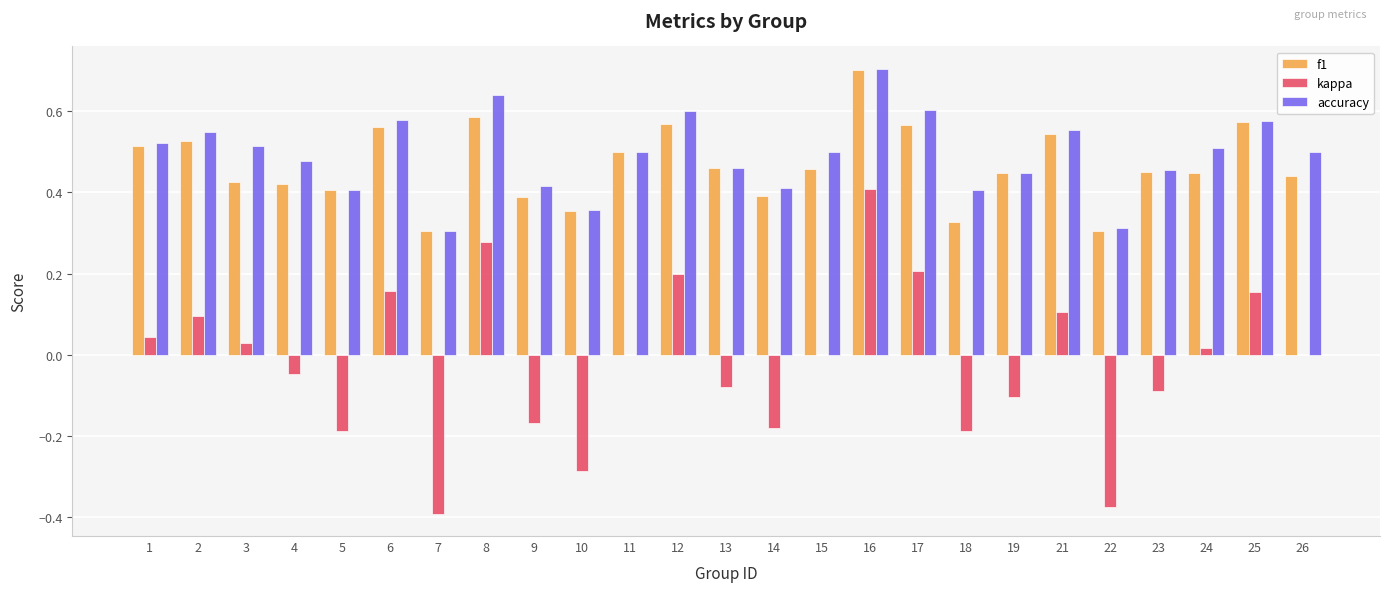

True or false: kappa has a value of 0.1 at 25.

False